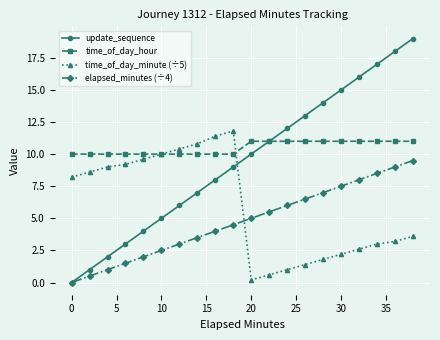

Which series has the largest total across all categories?

time_of_day_hour